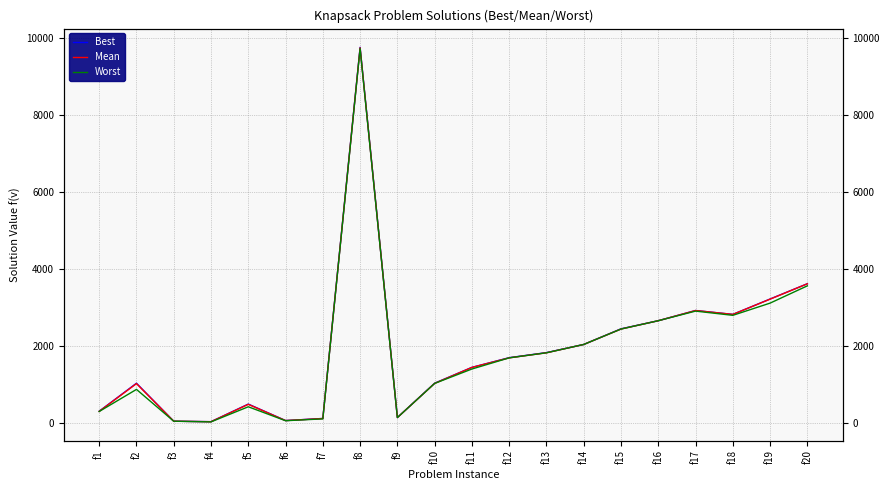

How many interior local valleys does the Best series have?

4